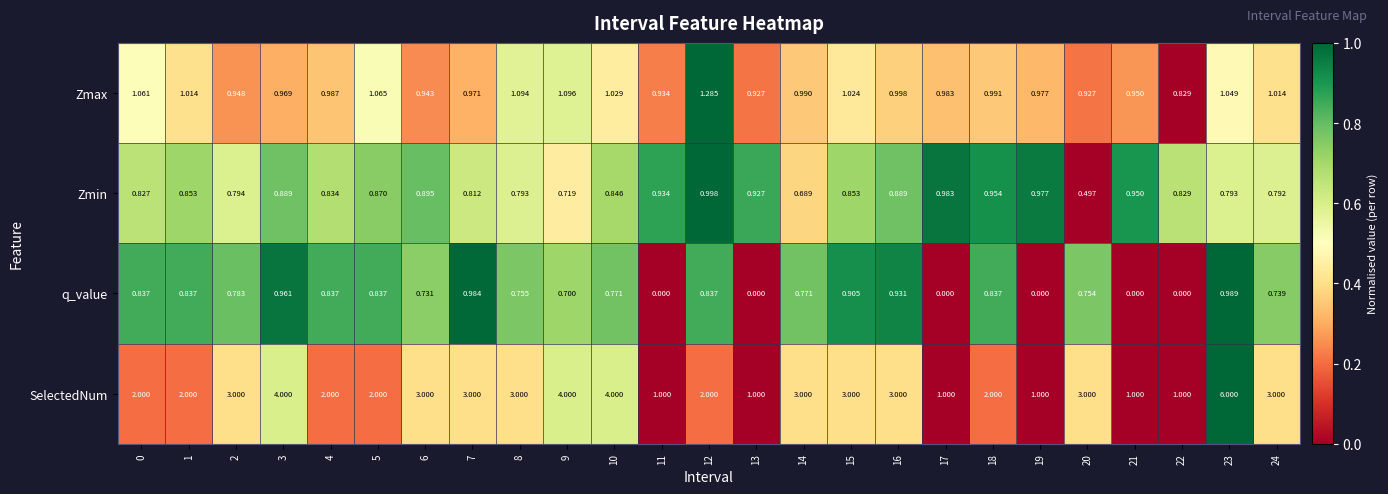

List the series in order of their peak value, highest first.

SelectedNum, Zmax, Zmin, q_value